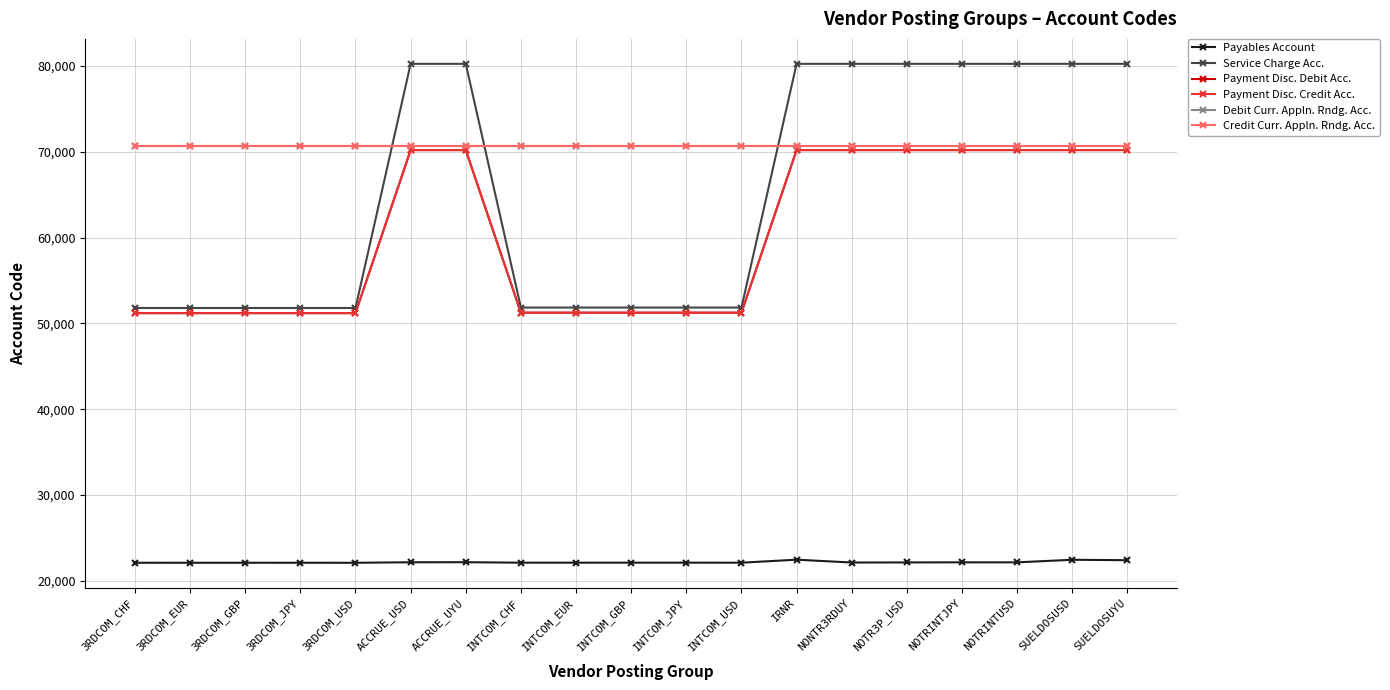

Is this an area chart (filled region under the line)?

No